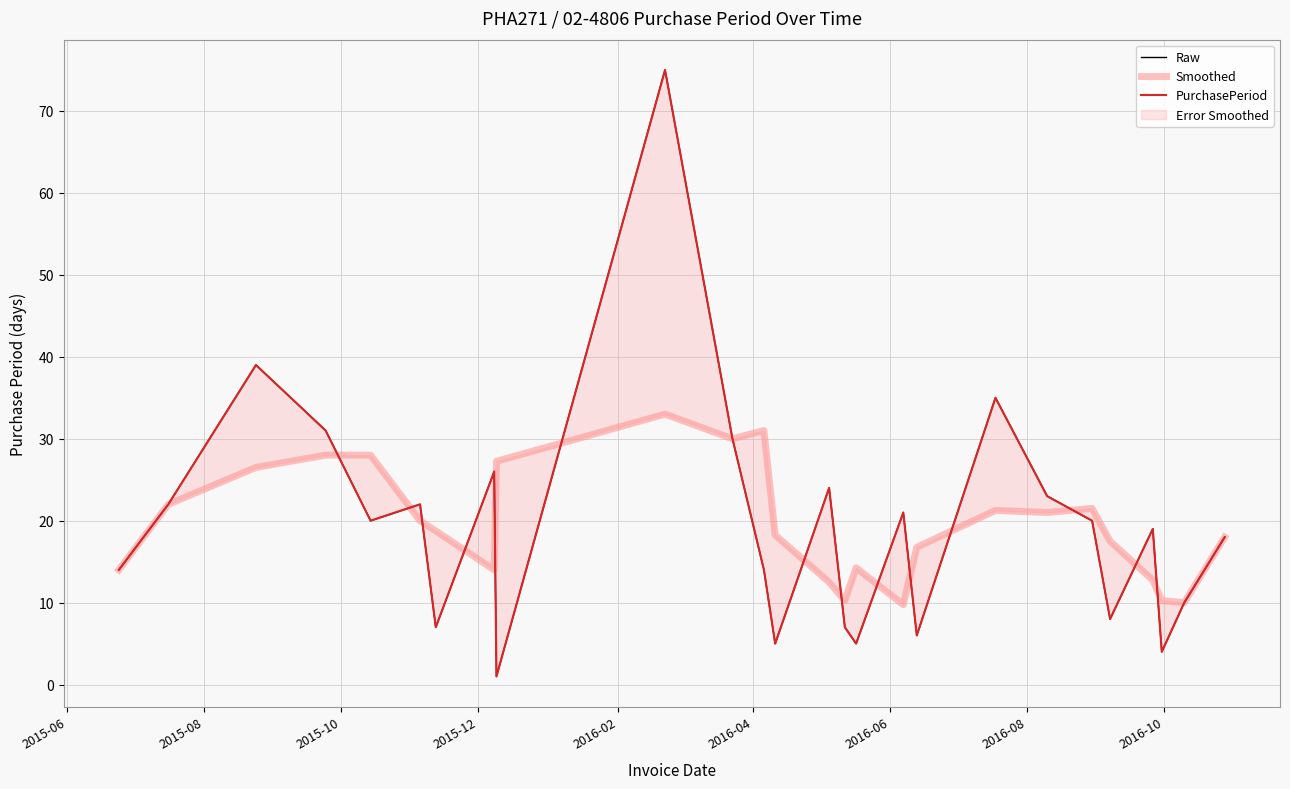

List the series in order of their peak value, highest first.

Raw, PurchasePeriod, Smoothed